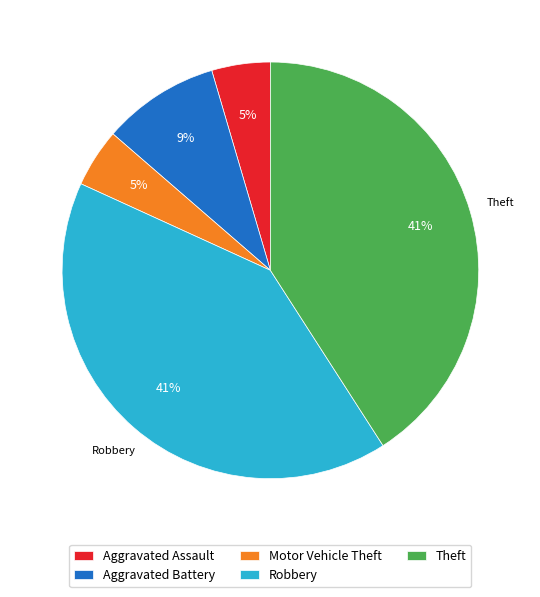

Is Theft the majority of the pie?

No